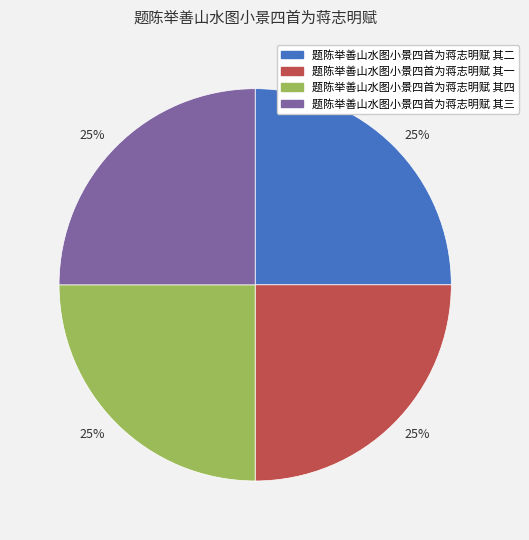

Does any single category account for the majority?

No